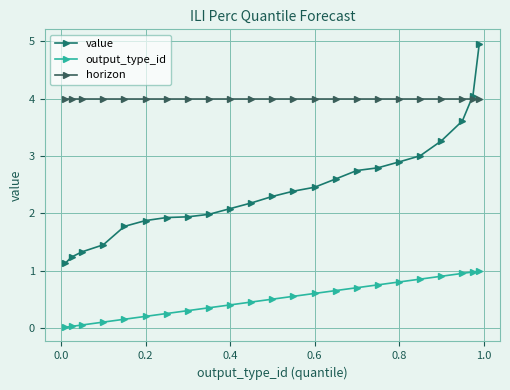

Which series has the largest total across all categories?

horizon